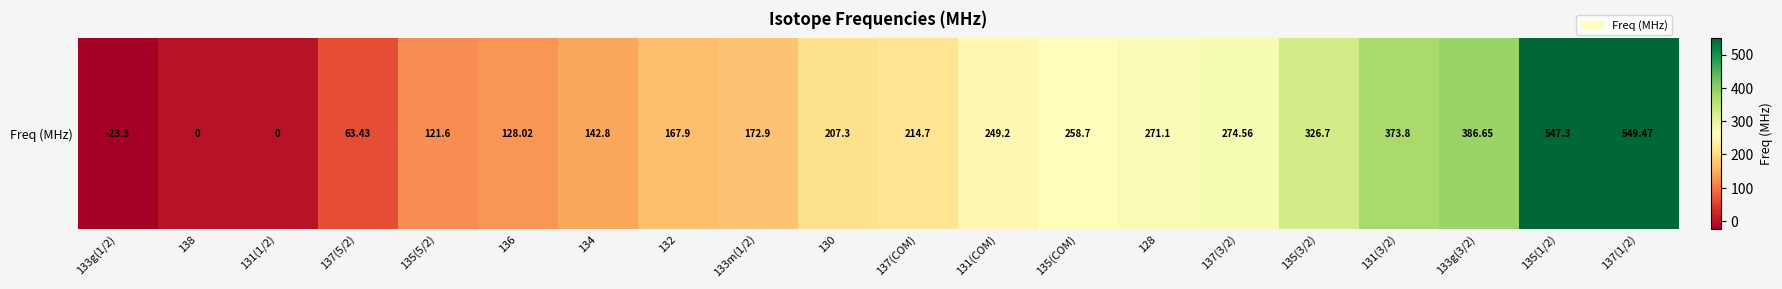

What is the difference between the second highest and minimum values?

570.6